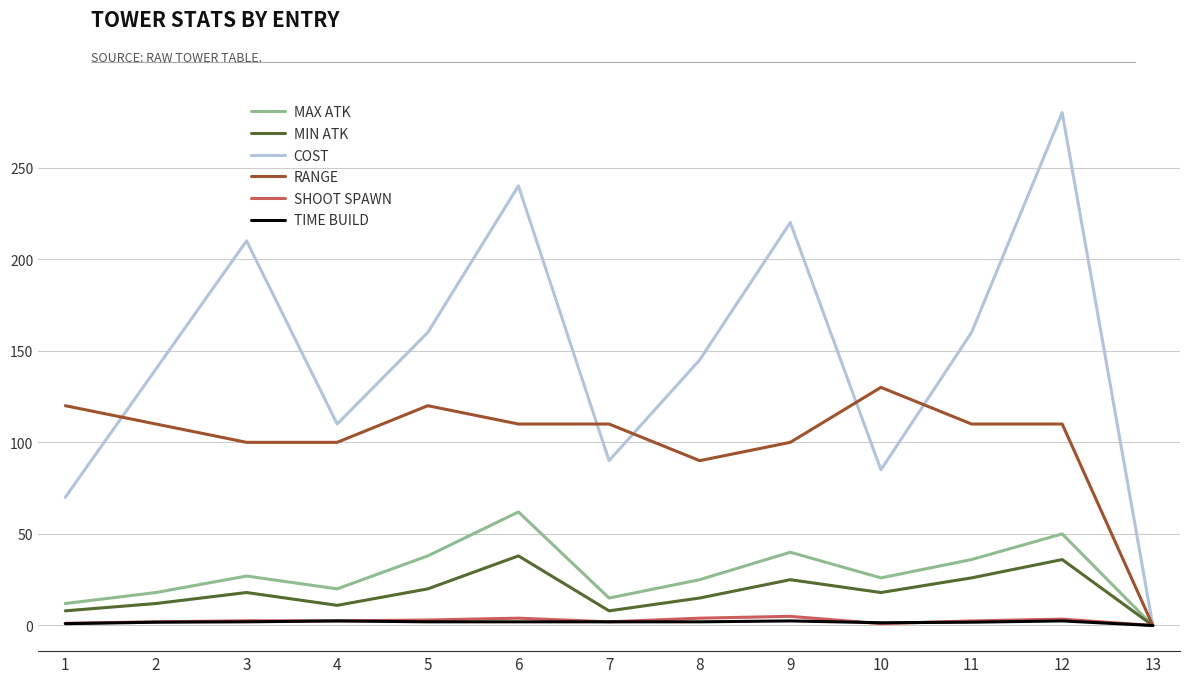

At which category is the sum across all series the highest?

12